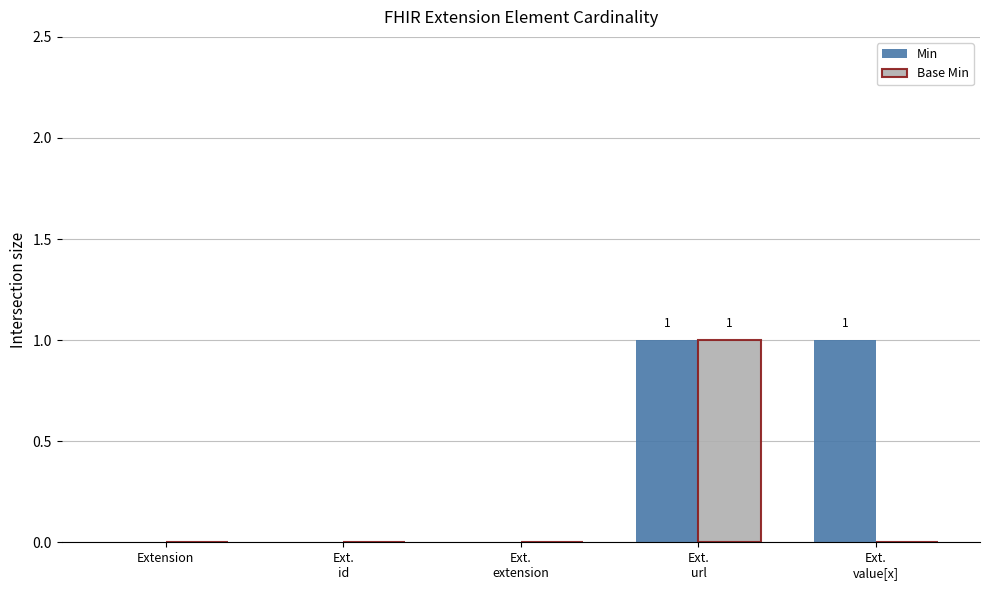

The Min series shows 0 at Extension. True or false?

True